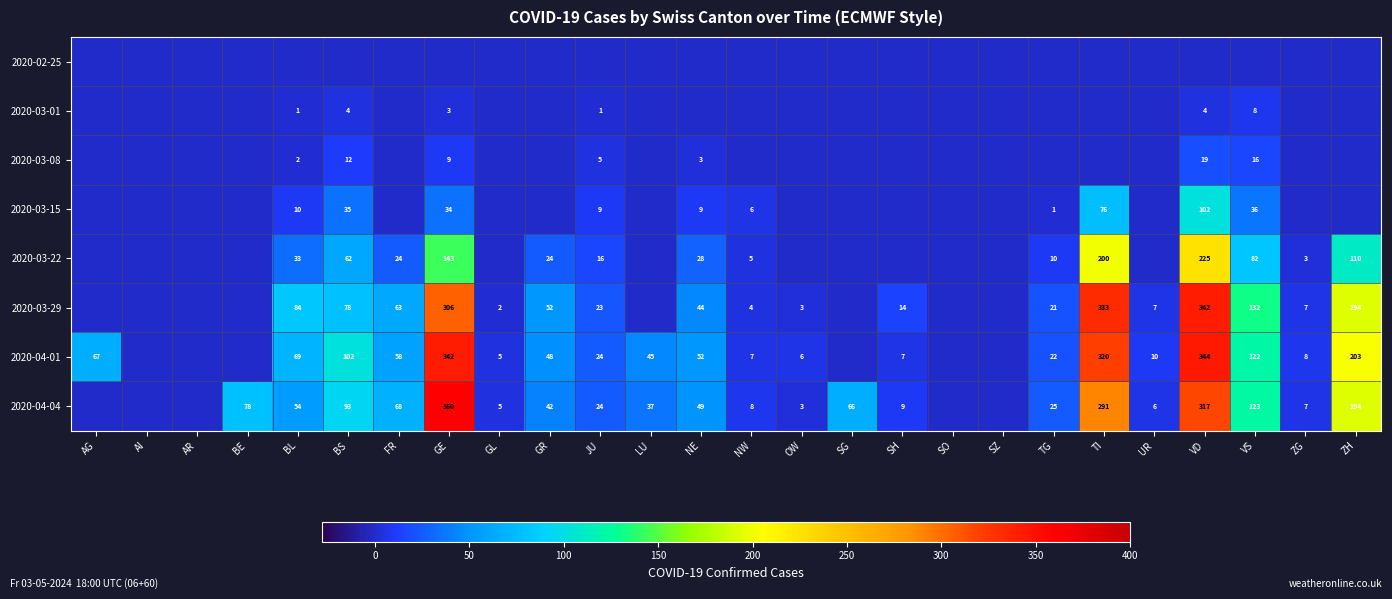

What is the maximum value shown in the chart?

360